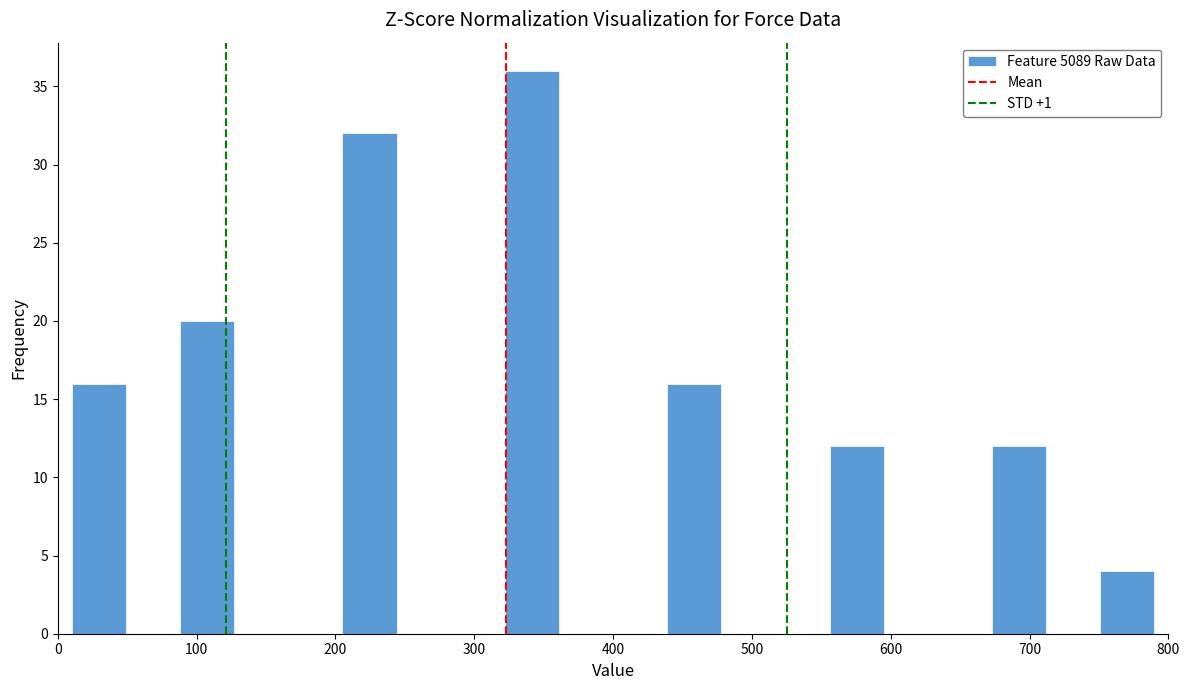

Around what value on the x-axis is the tallest bar? Give the approximate position of its centre, as read against the axis.

340